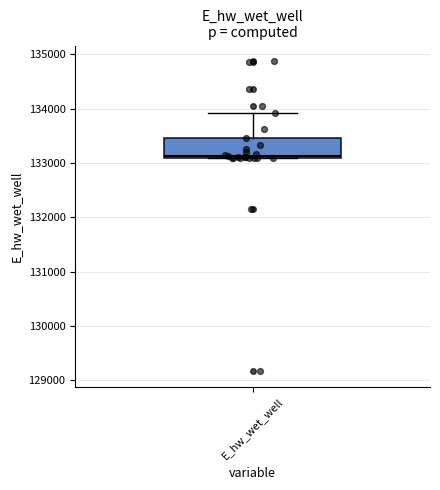

Transcribe this box plot: give where the median line is, the range the box spans, and where the two whiskers end, as read against the y-axis. The values are not printed on the chart, so give them approximately, as read against the axis.

median 133100, box 133100 to 133500, whiskers 133100 to 133900